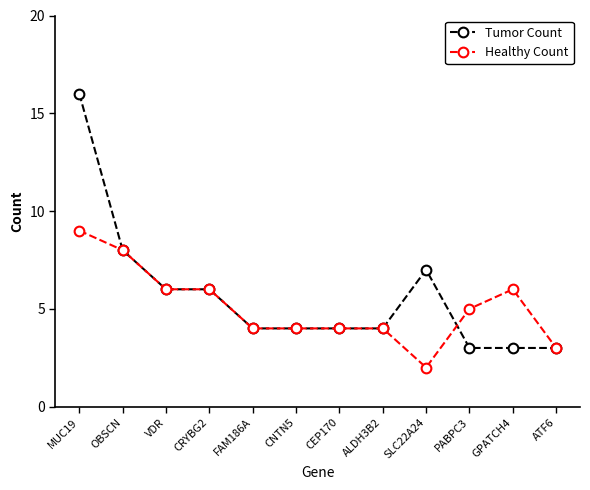

Is it true that Healthy Count equals 4 at ATF6?

False